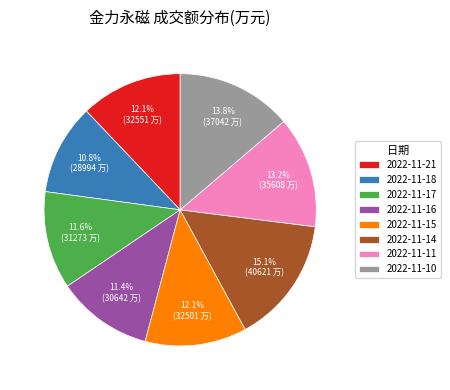

Which slice is the smallest?

2022-11-18